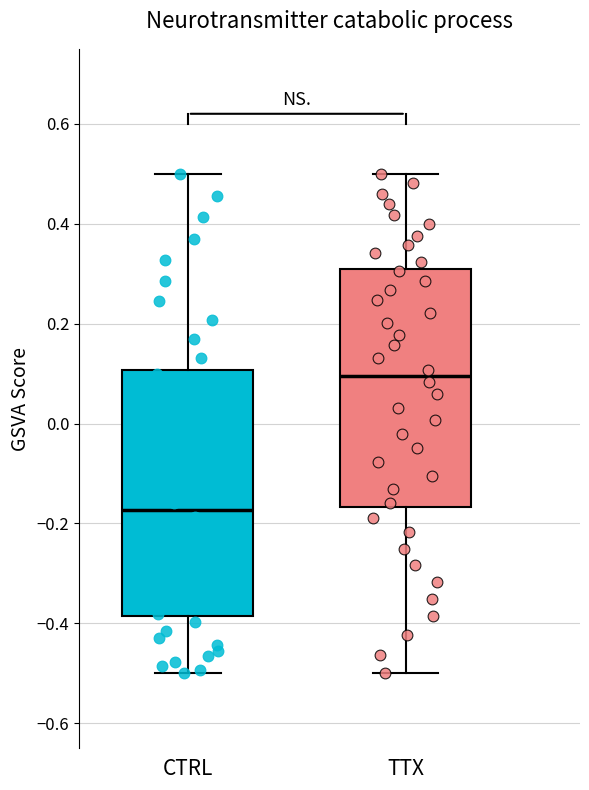

Where is the upper edge of the box for TTX on the y-axis? The values are not printed on the chart, so give them approximately, as read against the axis.

0.30